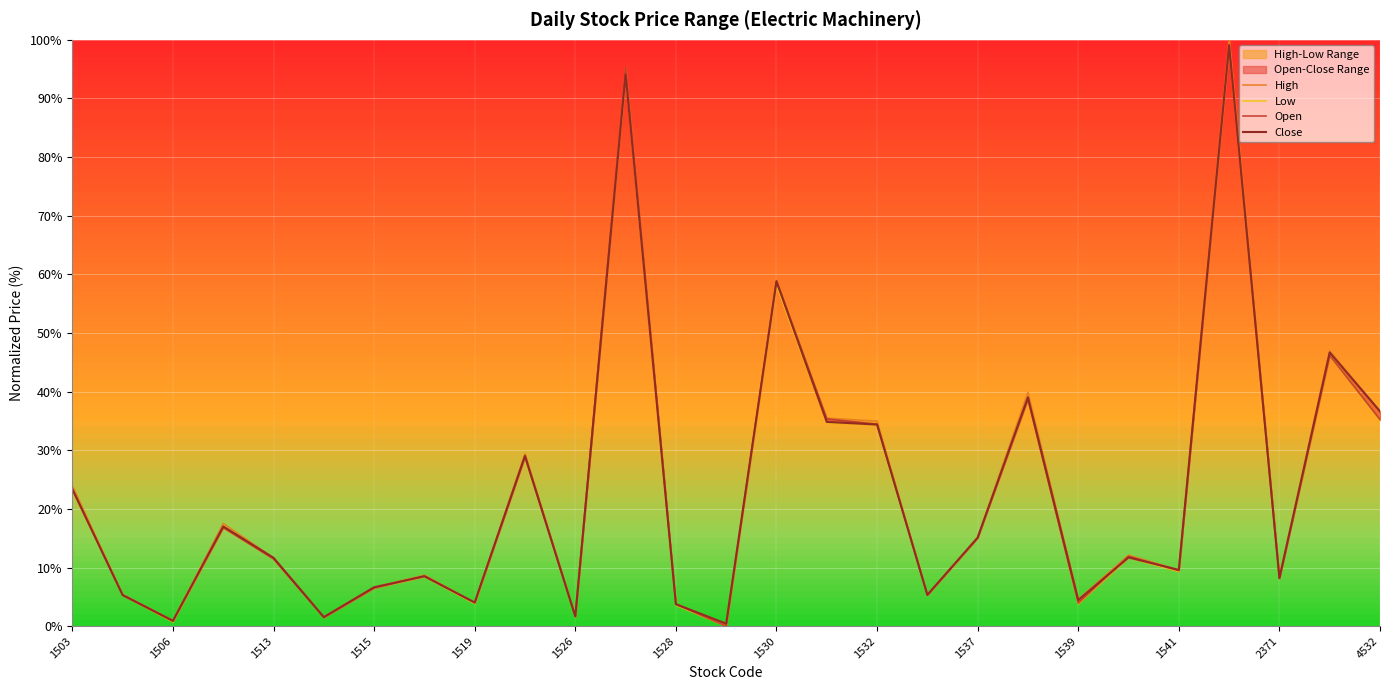

Which has a higher value, 1526 or 22?

22